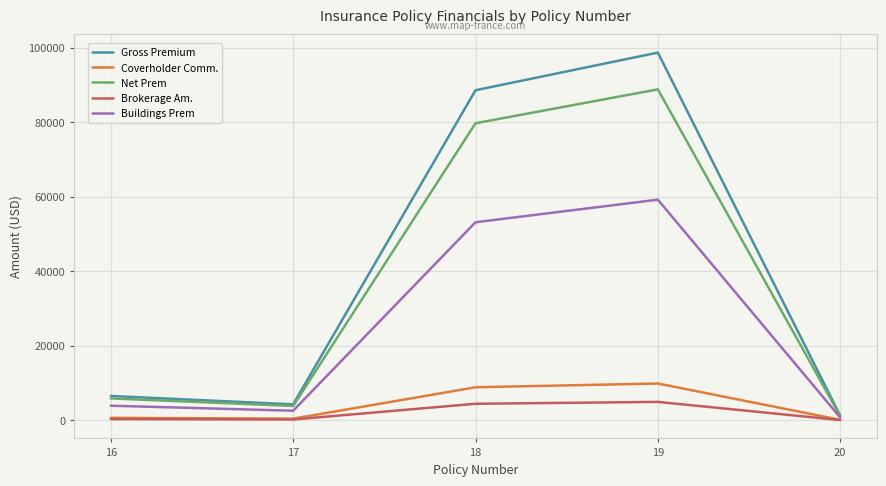

What is the maximum value for Gross Premium?

98652.0